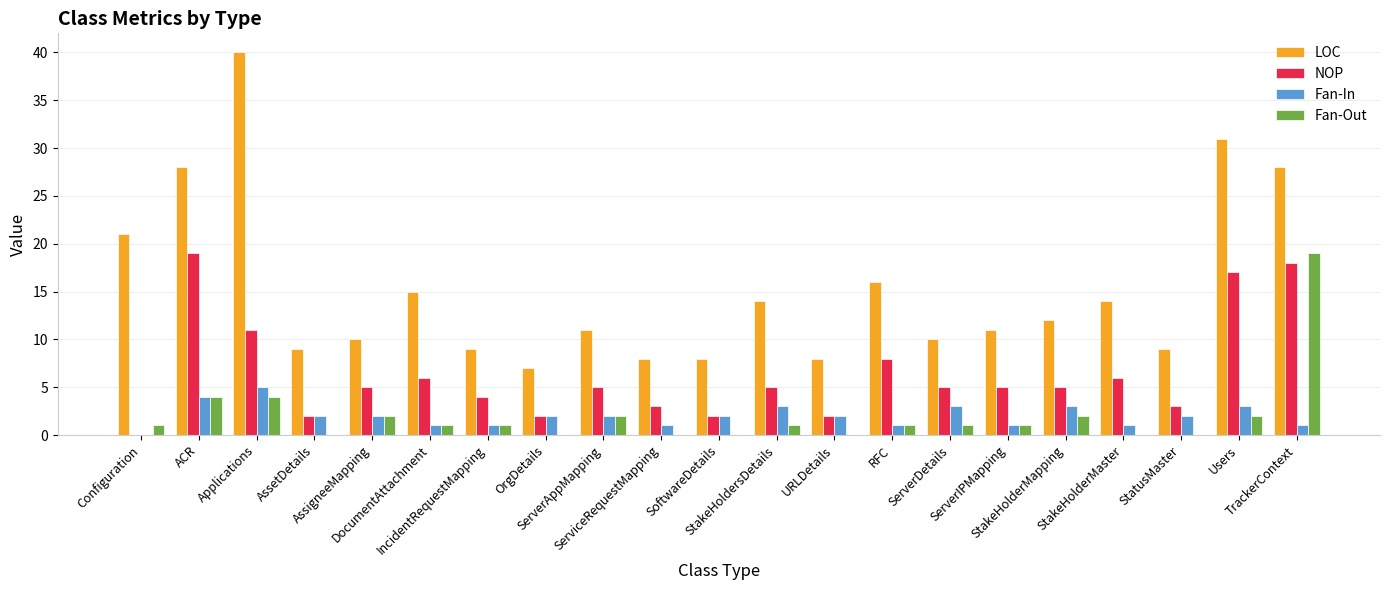

Which category has the highest value across all series?

Applications